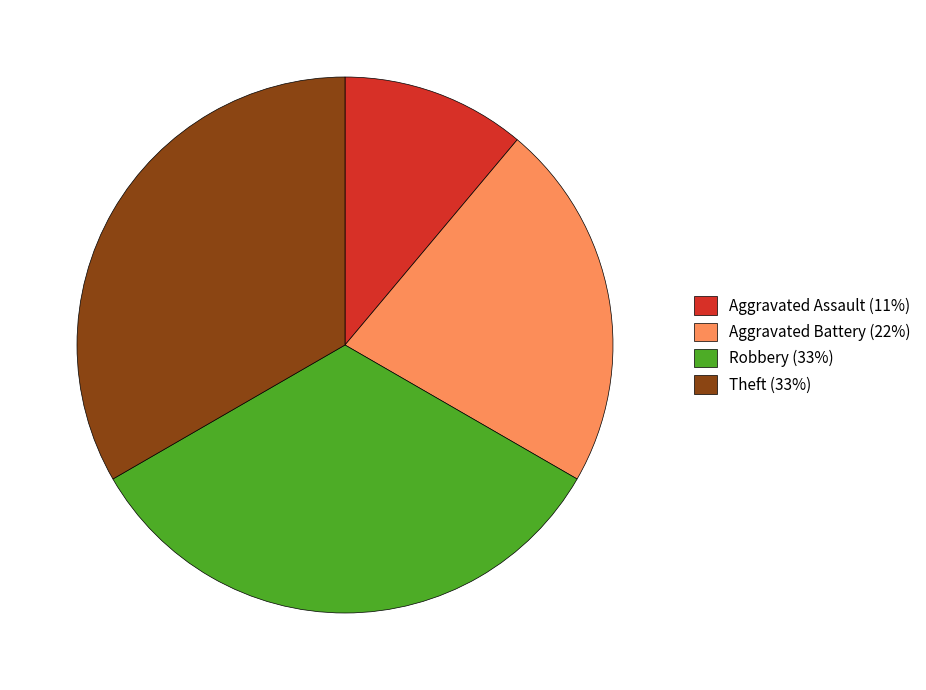

Count the number of slices in the pie.

4